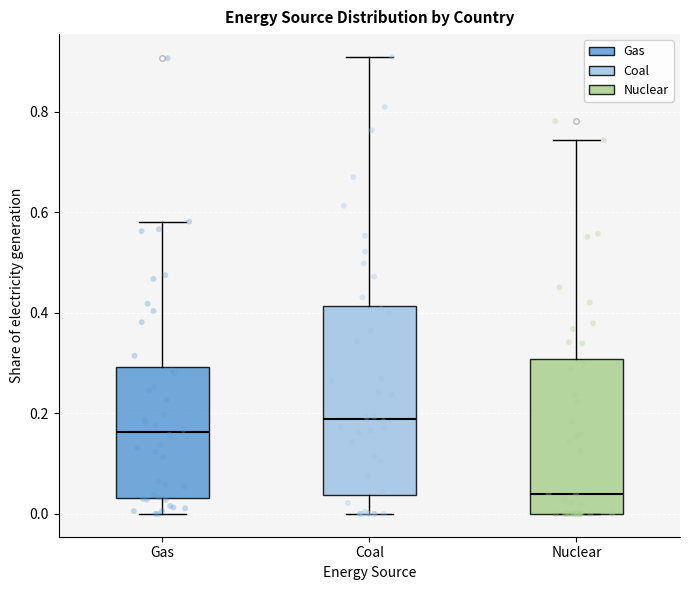

Reading left to right, transcribe this box plot: for each box, give where its median line is, the range the box spans, and where its two whiskers end, as read against the y-axis. The values are not printed on the chart, so give them approximately, as read against the axis.

Gas: median 0.16, box 0.04 to 0.30, whiskers 0.00 to 0.58
Coal: median 0.18, box 0.04 to 0.42, whiskers 0.00 to 0.90
Nuclear: median 0.04, box 0.00 to 0.30, whiskers 0.00 to 0.74